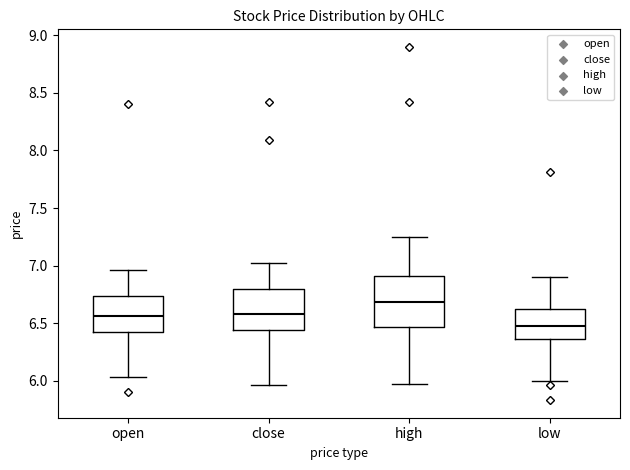

Which box is the tallest, from its lower edge to its upper edge?

high